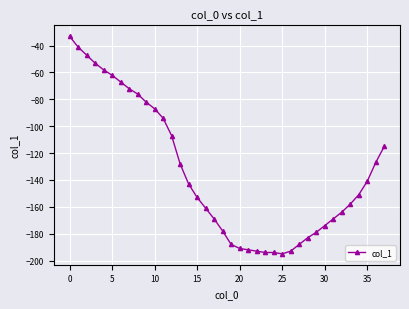

What is the greatest value displayed?

-33